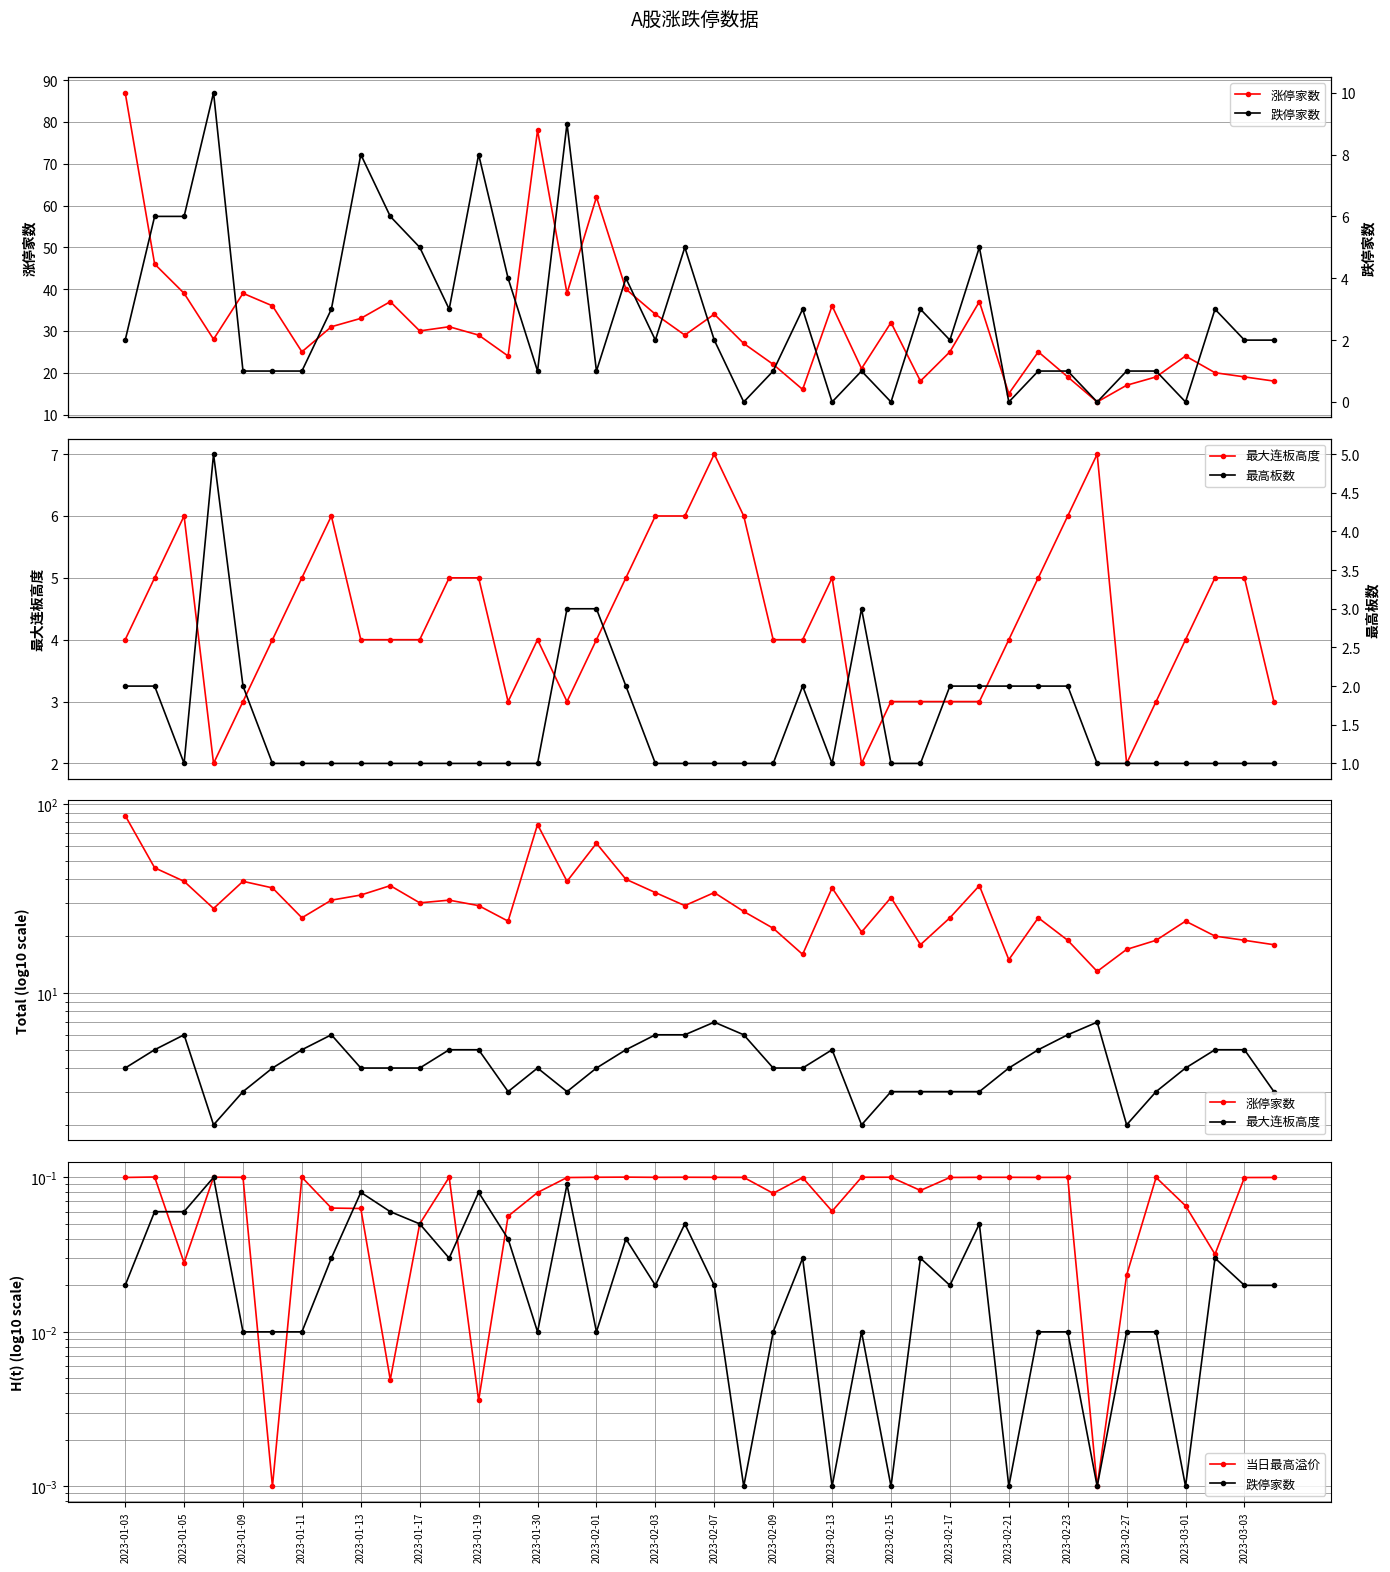

True or false: 跌停家数 has a value of 1.0 at 2023-02-23.

True